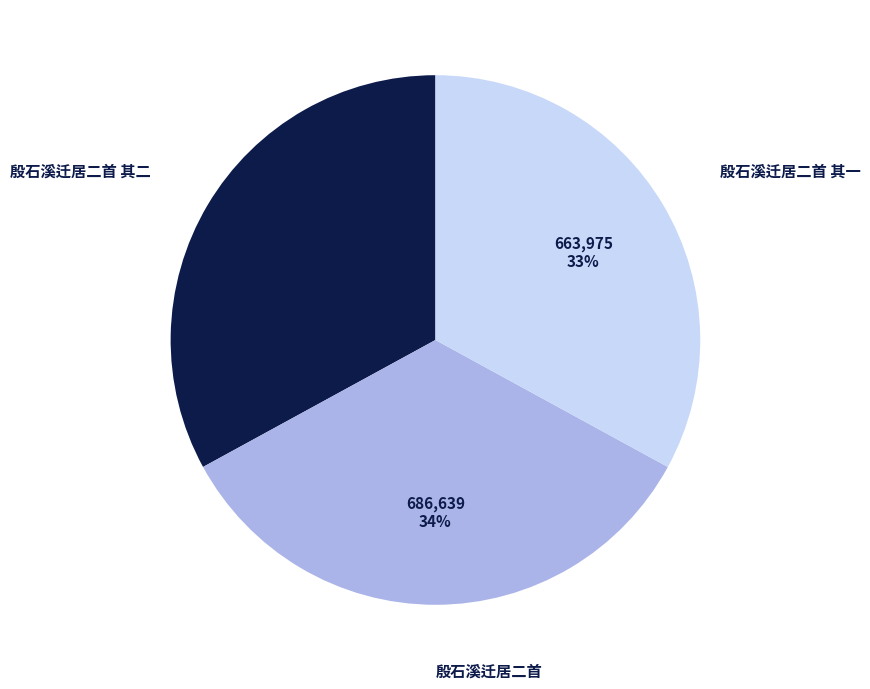

To the nearest percent, what percentage of the pie is 殷石溪迁居二首 其二?

33%